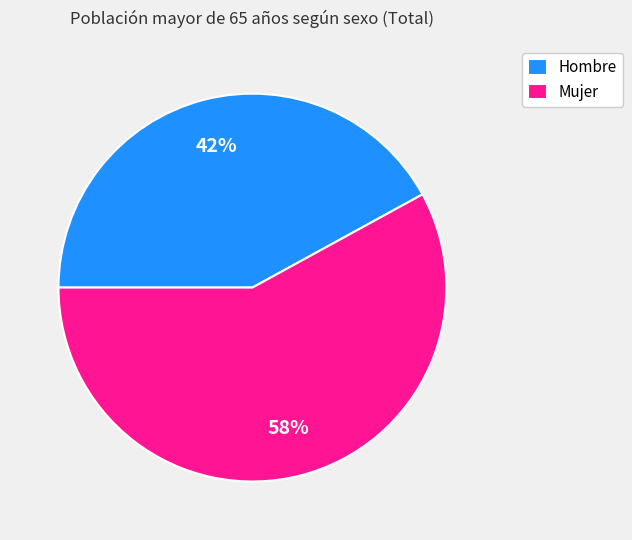

The Mujer slice represents 58% of the pie. True or false?

True